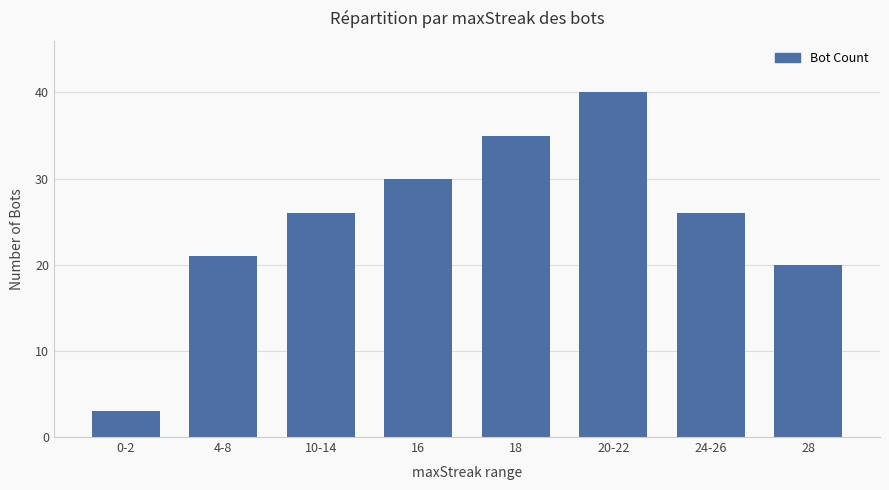

What is the change in value from 10-14 to 20-22?

+14